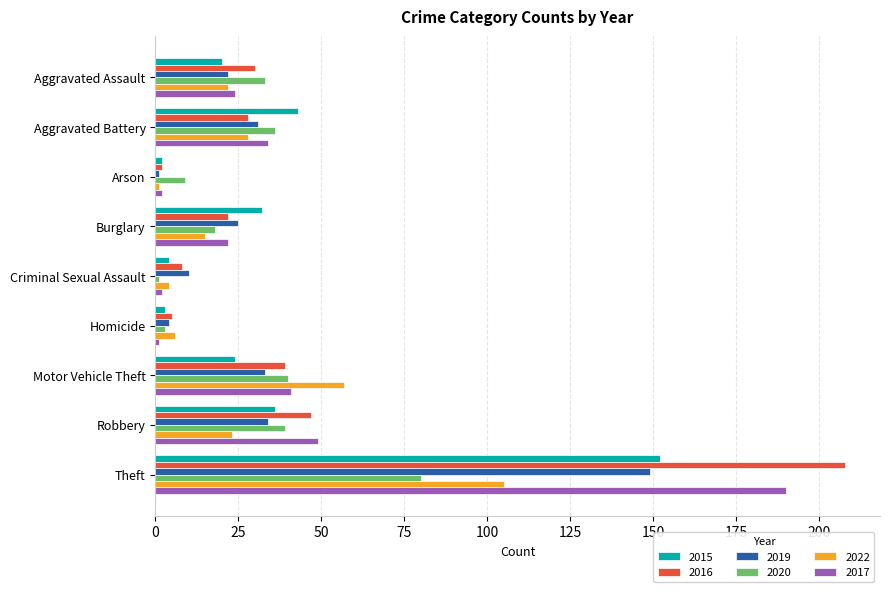

Rank the series by their maximum value, from lowest to highest.

2020, 2022, 2019, 2015, 2017, 2016